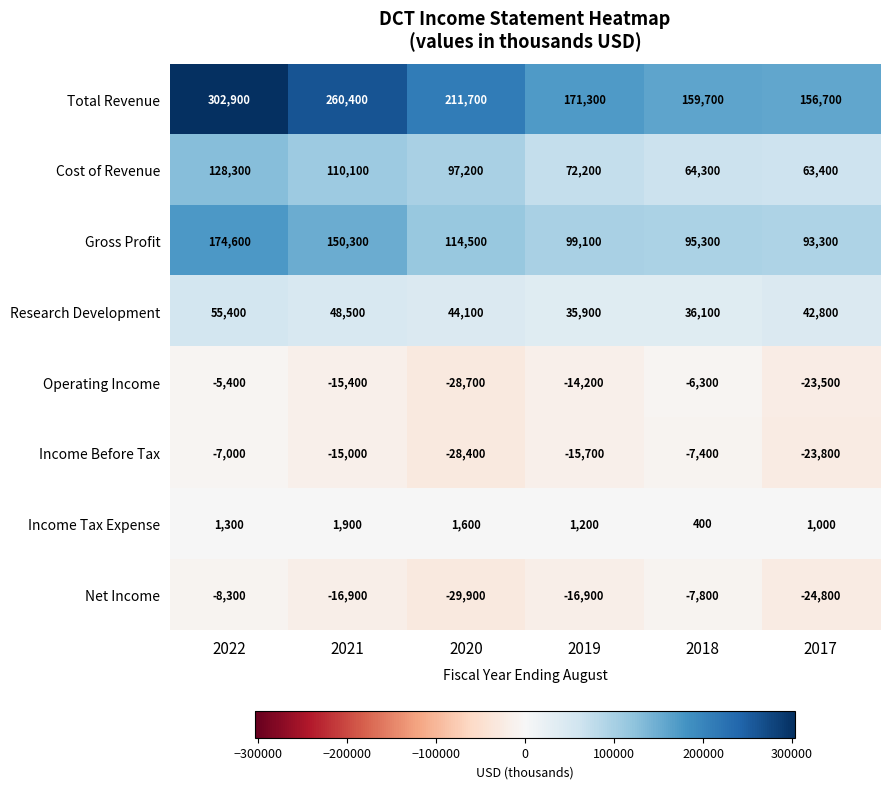

What is the difference between the second highest and minimum values in the Research Development series?

12600